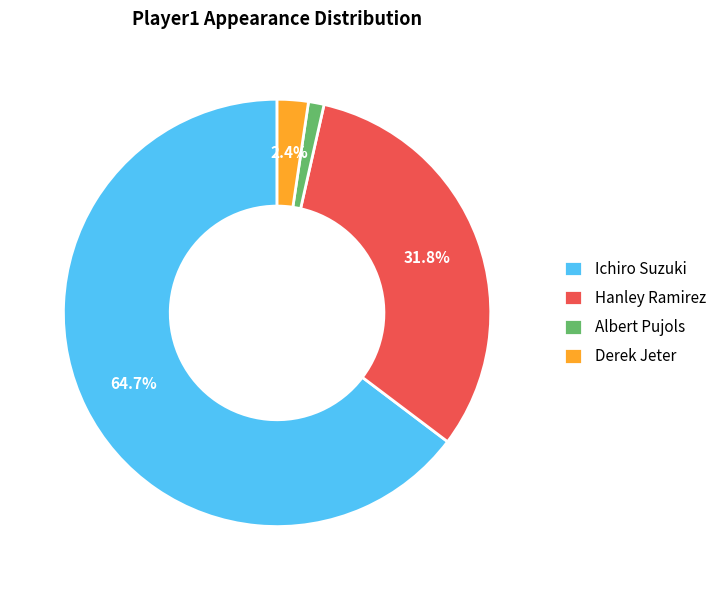

Count the number of slices in the pie.

4